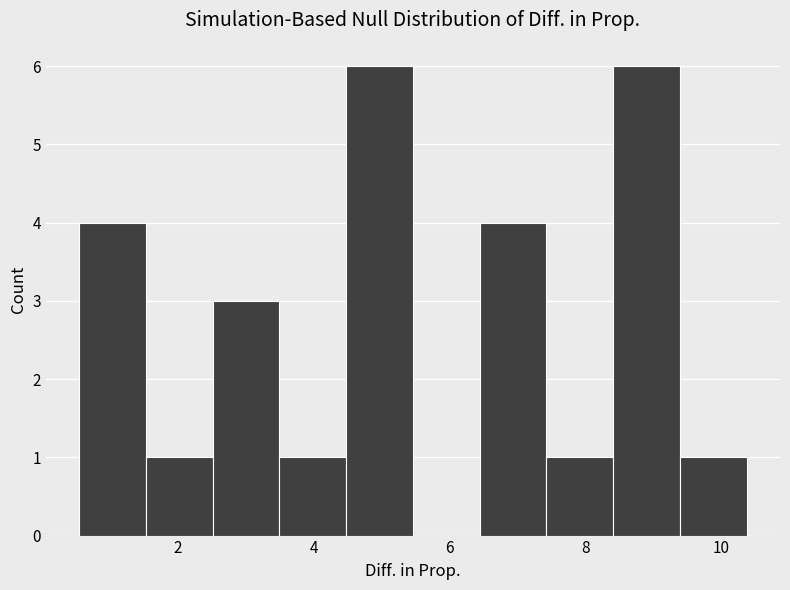

How tall is the bar that spans 1.6 to 2.6 on the x-axis? Neither the bar edges nor the heights are printed on the chart, so give them approximately, as read against the axes.

1